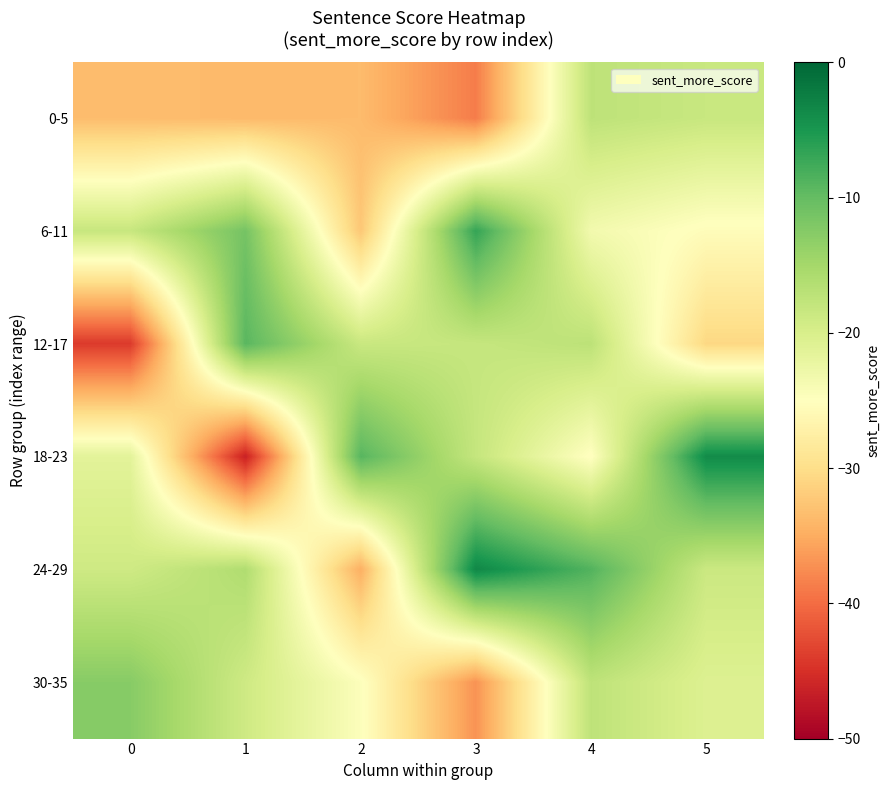

Count the number of categories in the chart.

6